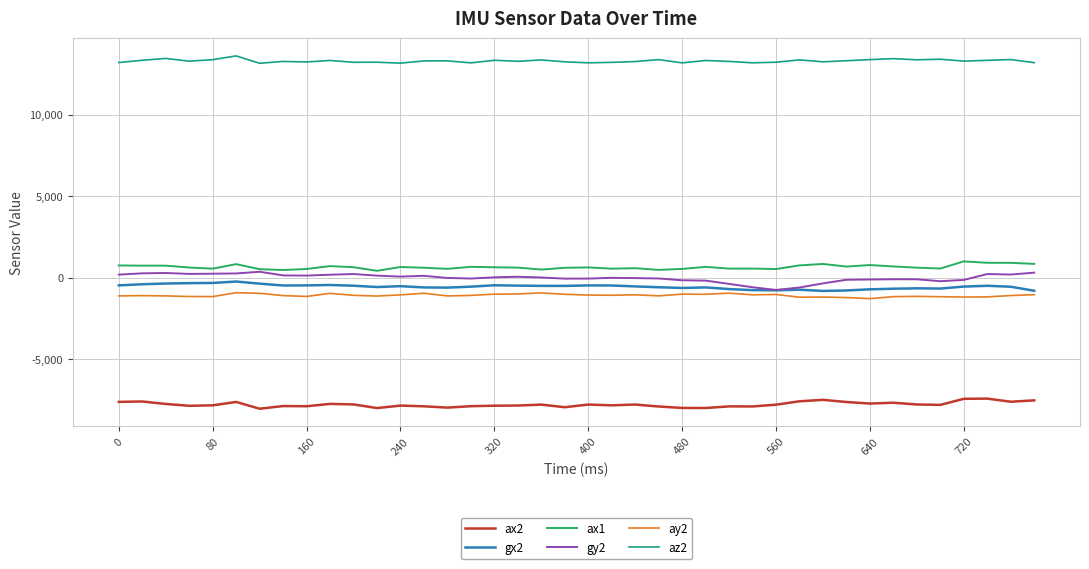

How many distinct data groups are displayed?

6